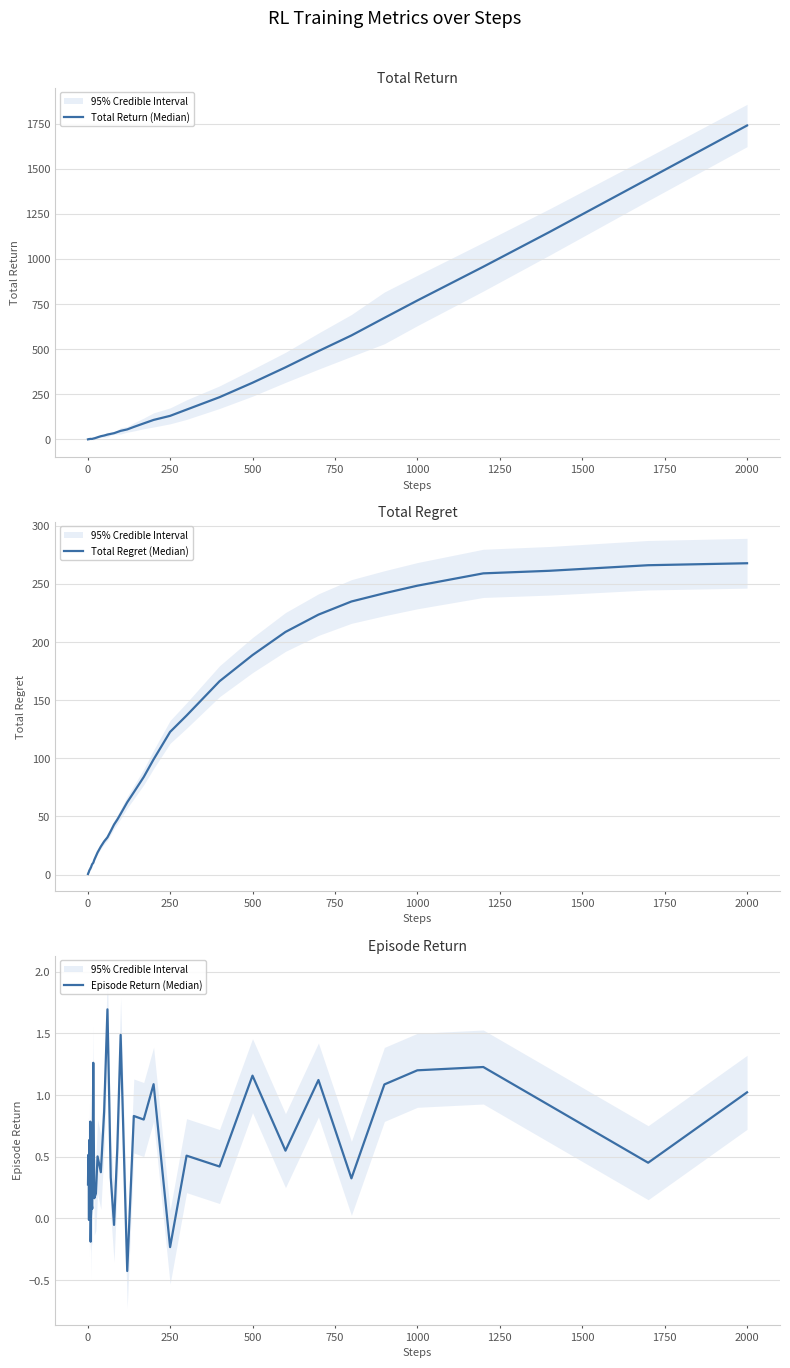

True or false: Total Return (Median) has a value of 200.2 at 250.

False